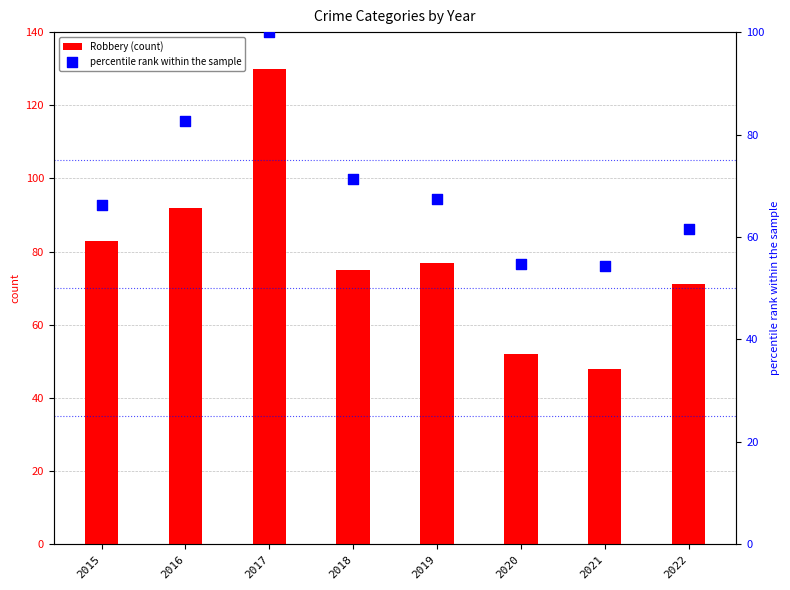

Which series has the largest total across all categories?

Robbery (count)